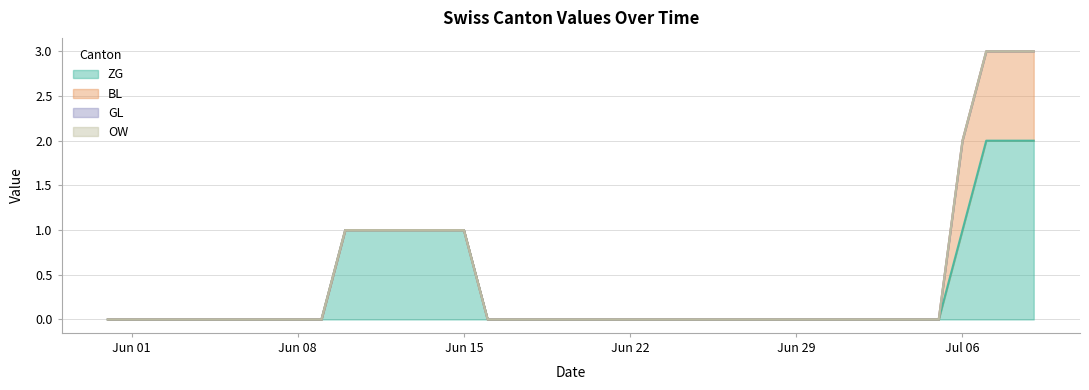

Does the chart display data point markers on the line(s)?

No